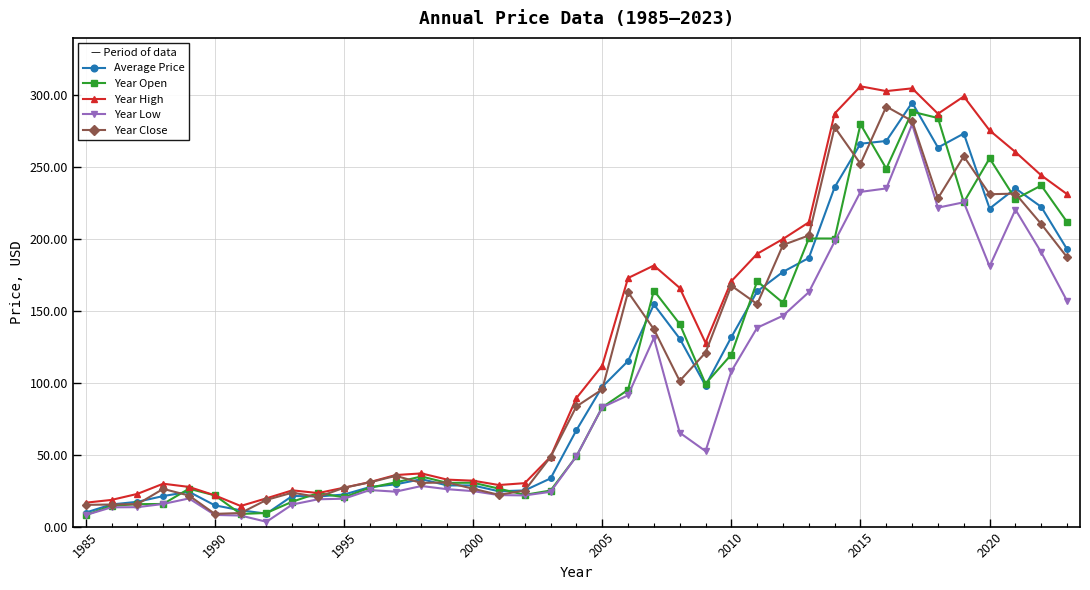

Which series has the largest range (max minus min)?

Year High